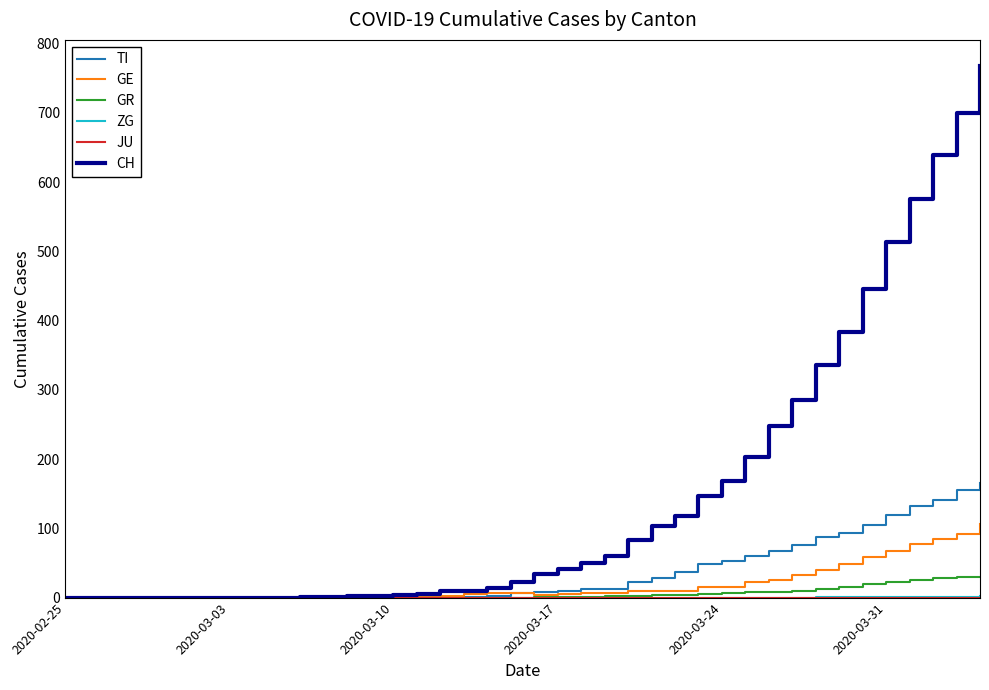

Which series has the widest spread of values?

CH